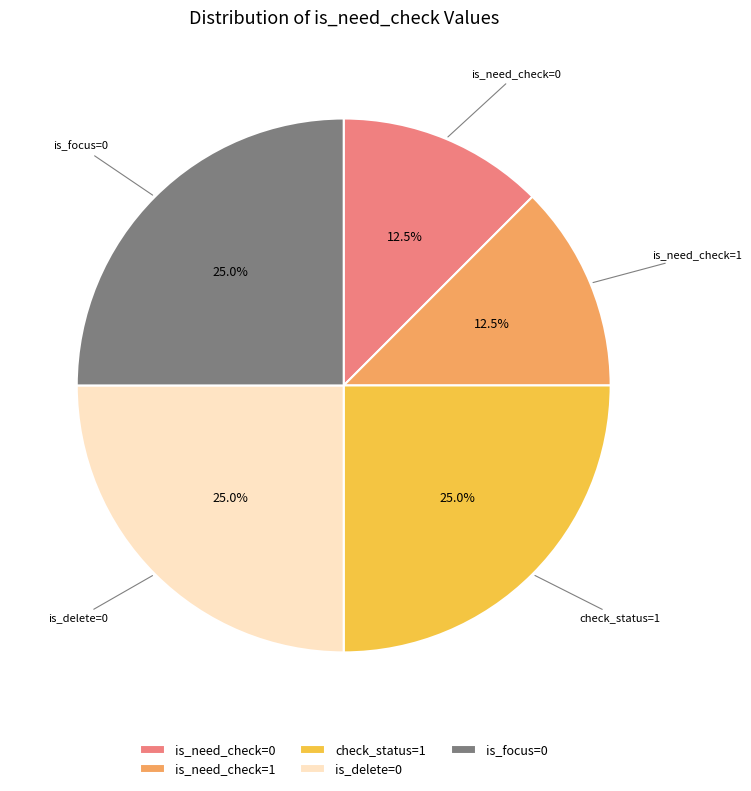

Is there any slice that represents more than half of the pie?

No